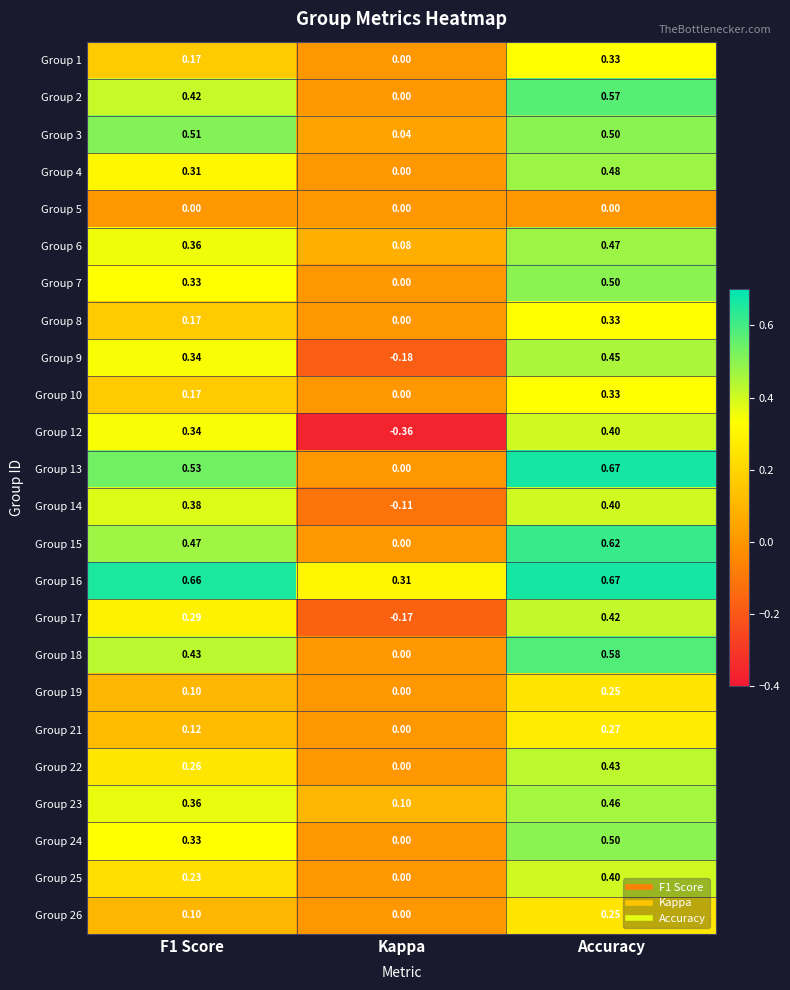

At which category is the sum across all series the highest?

Accuracy